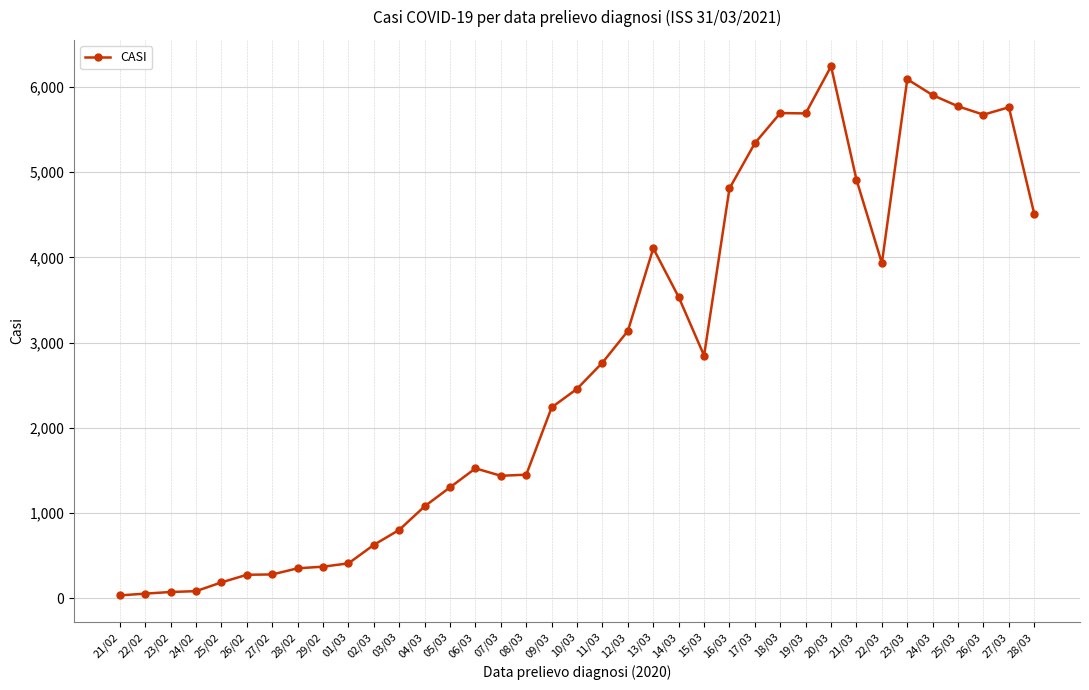

What is the label of the 33rd point from the right?

25/02